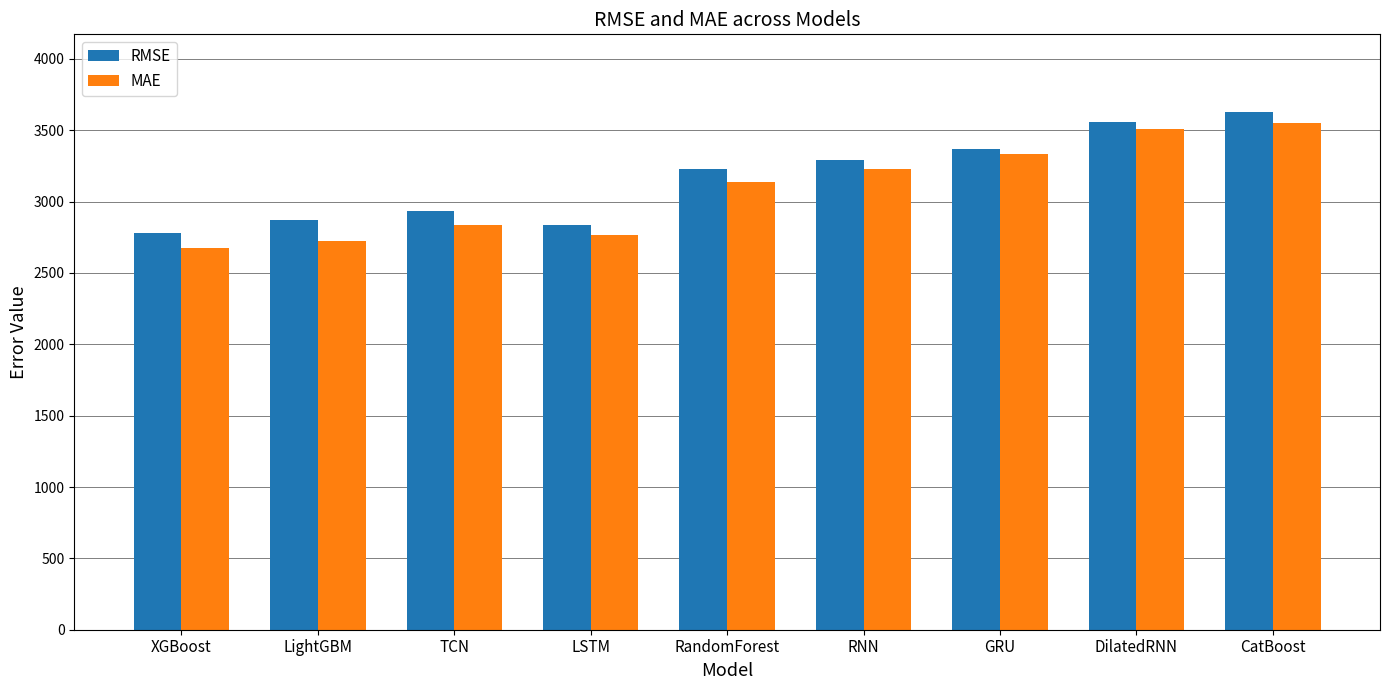

Which label corresponds to the smallest value in the chart?

XGBoost